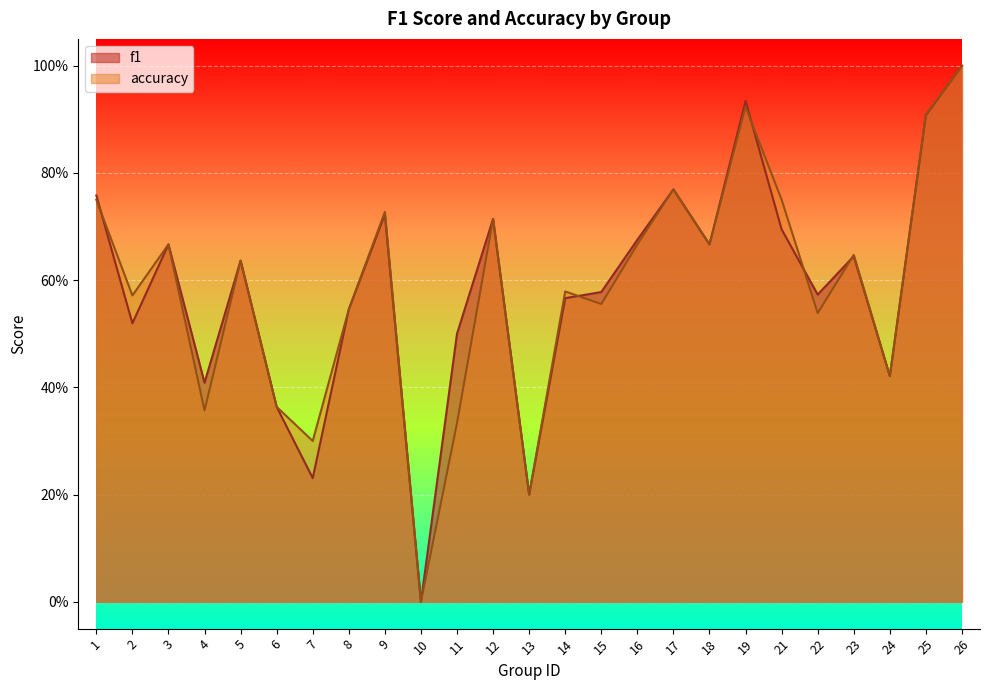

At which category does accuracy reach its first local valley?

2